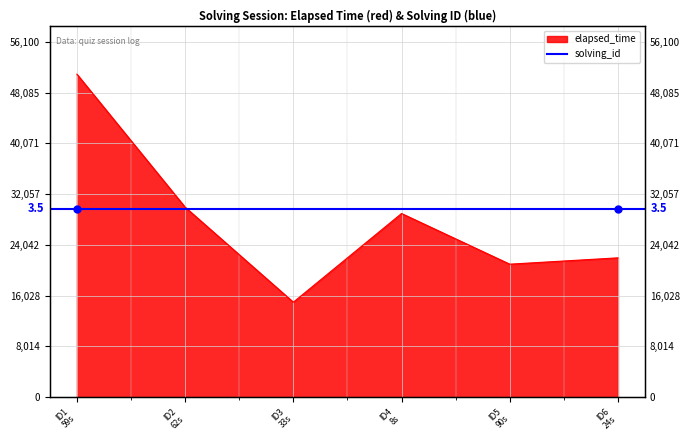

What is the average value?

28000